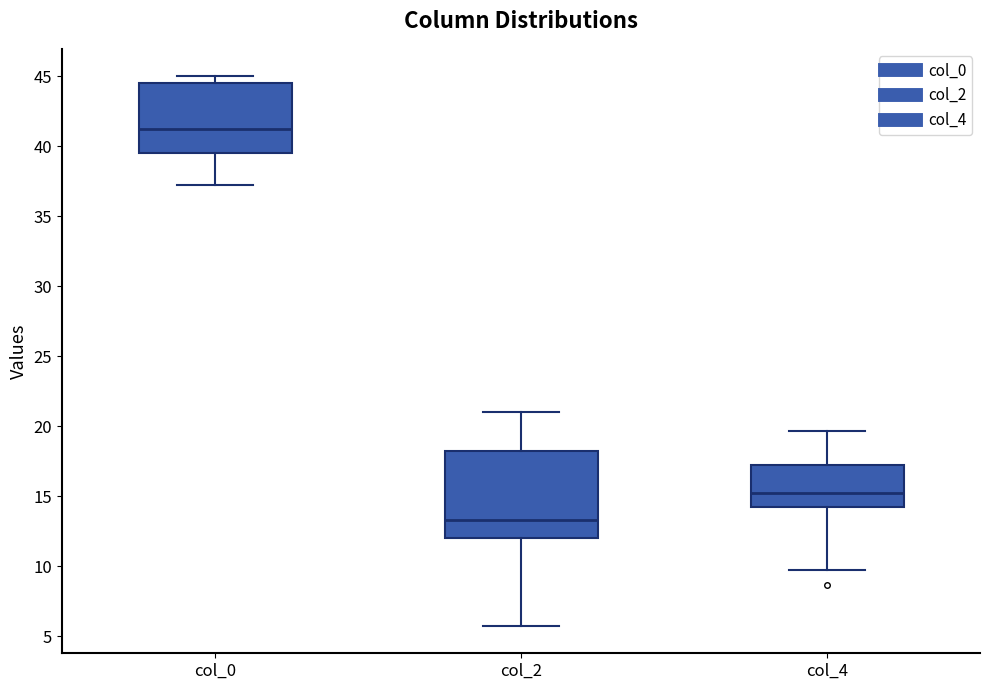

Reading left to right, transcribe this box plot: for each box, give where its median line is, the range the box spans, and where its two whiskers end, as read against the y-axis. The values are not printed on the chart, so give them approximately, as read against the axis.

col_0: median 41.5, box 39.5 to 44.5, whiskers 37.5 to 45.0
col_2: median 13.5, box 12.0 to 18.5, whiskers 6.0 to 21.0
col_4: median 15.5, box 14.5 to 17.5, whiskers 10.0 to 19.5